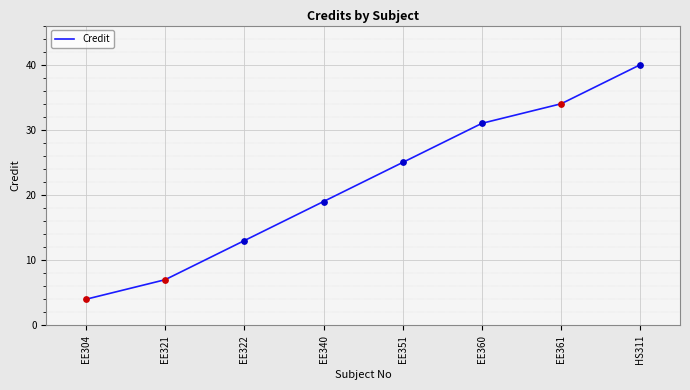

What is the ratio of the value at EE322 to the value at EE321?

1.9